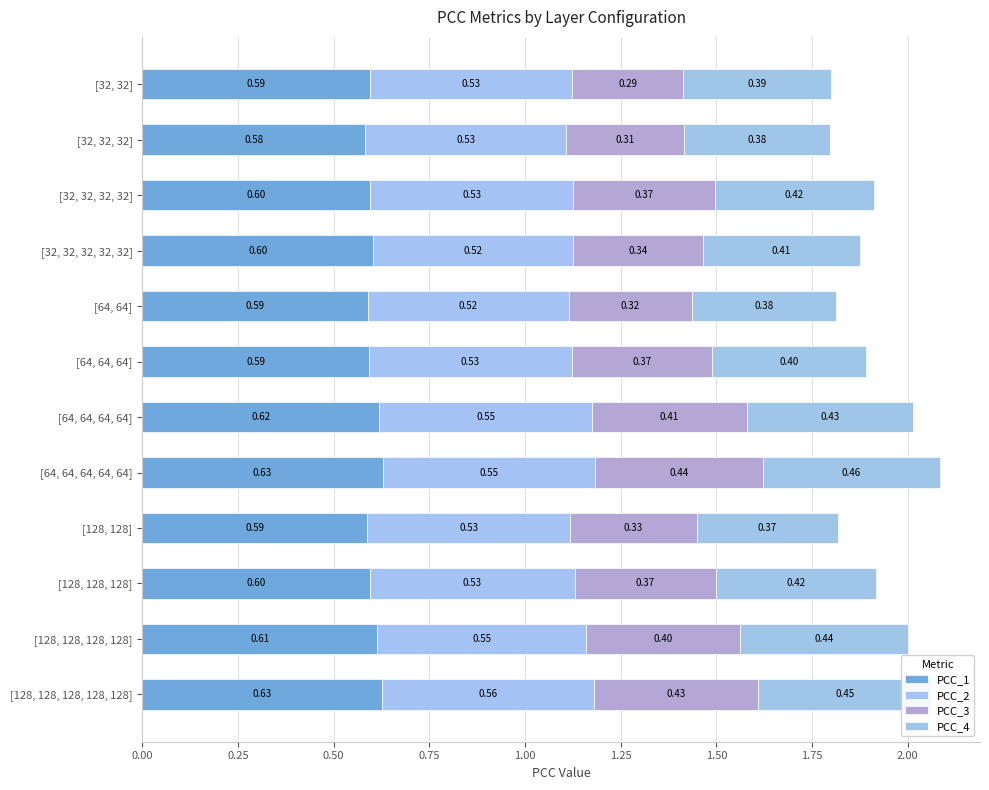

How many data points does each series have?

12